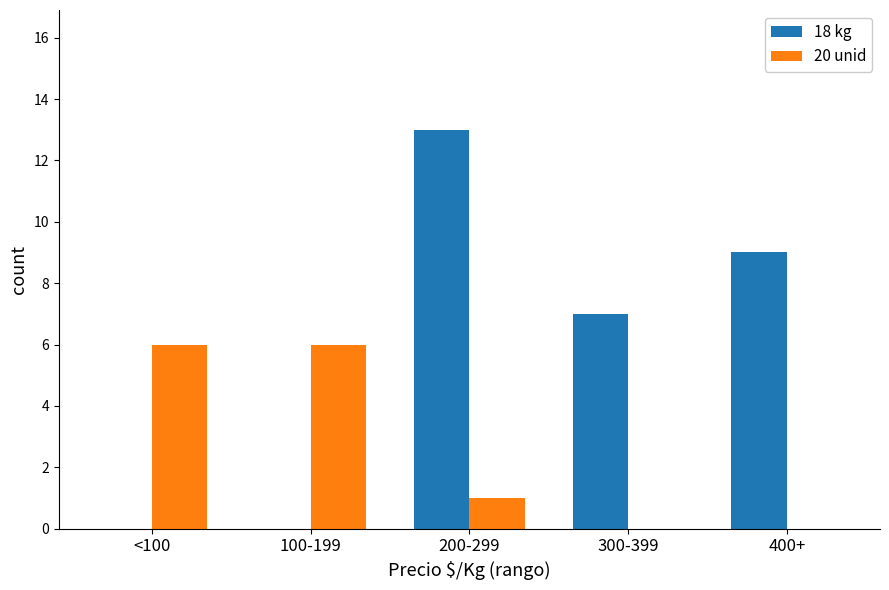

Reading right to left, list all the values displayed in this chart.

18 kg: 400+=9	300-399=7	200-299=13	100-199=0	<100=0
20 unid: 400+=0	300-399=0	200-299=1	100-199=6	<100=6